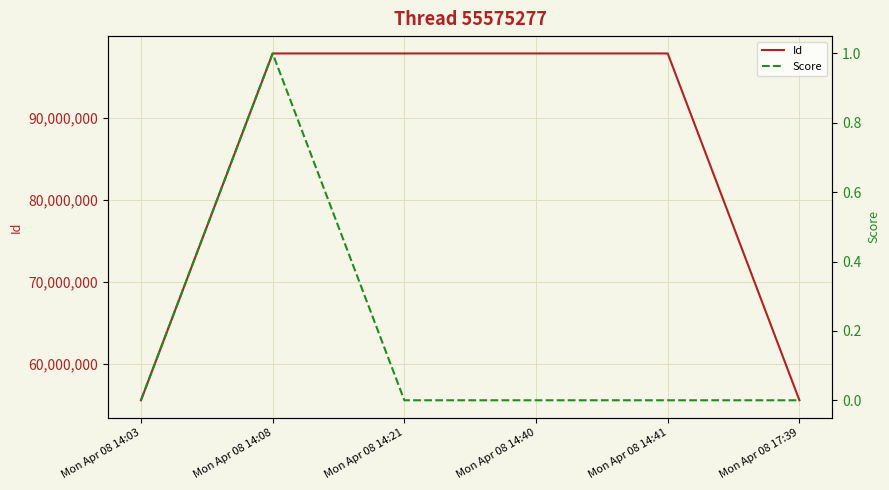

At Mon Apr 08 17:39, list the series in order from largest to smallest.

Id, Score